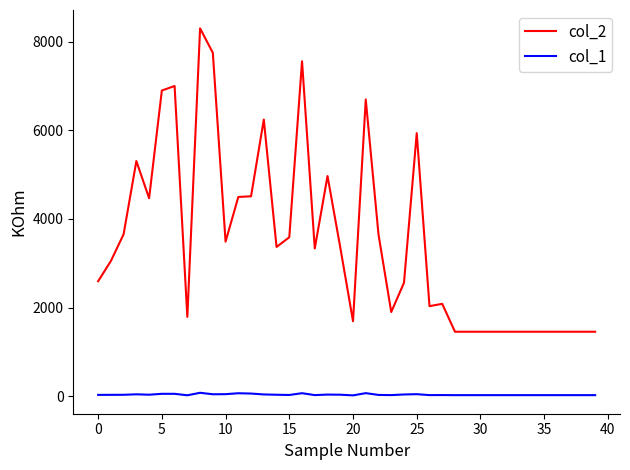

True or false: col_1 and col_2 cross at least once.

False